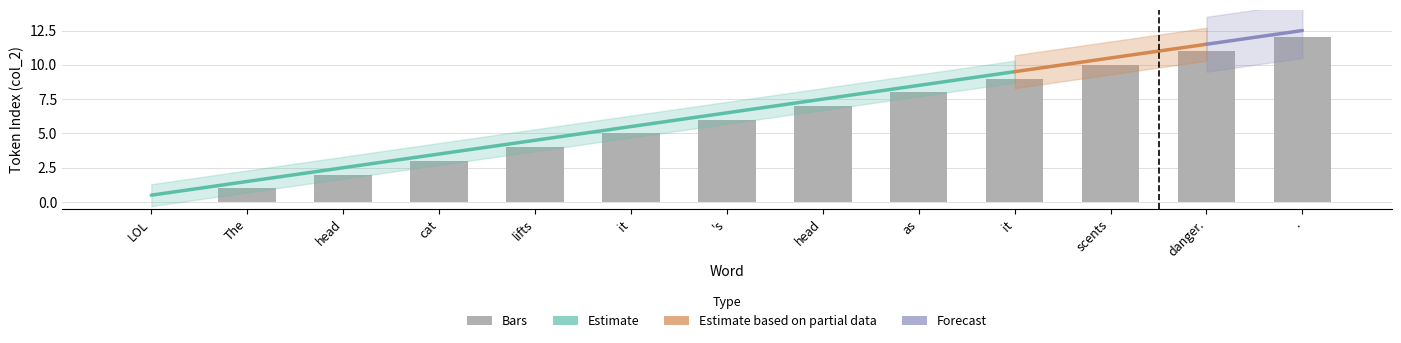

List the labels in order of value, smallest first.

LOL, The, head, cat, lifts, it, 's, head, as, it, scents, danger., .